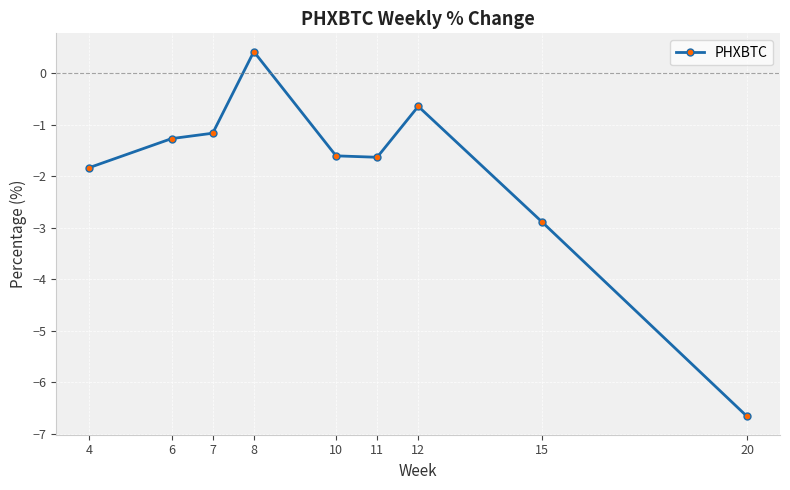

Where is the data nearest to the value -3?

15